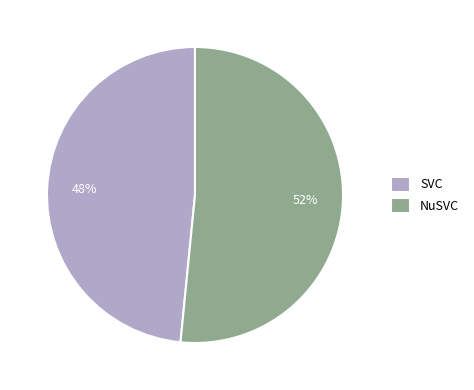

How many slices are in this pie chart?

2